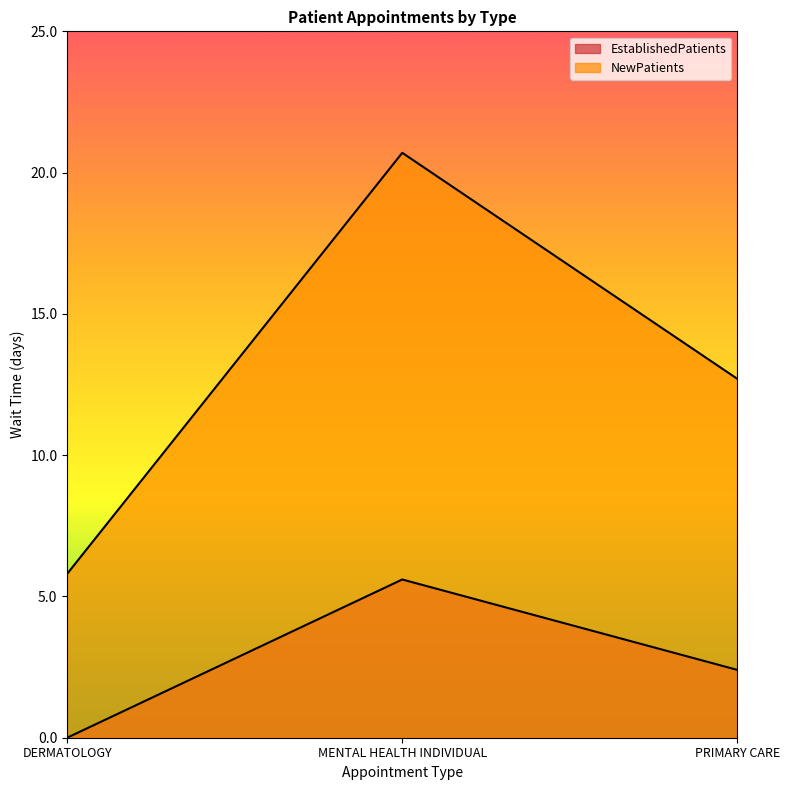

The NewPatients series shows 11.5 at MENTAL HEALTH INDIVIDUAL. True or false?

False